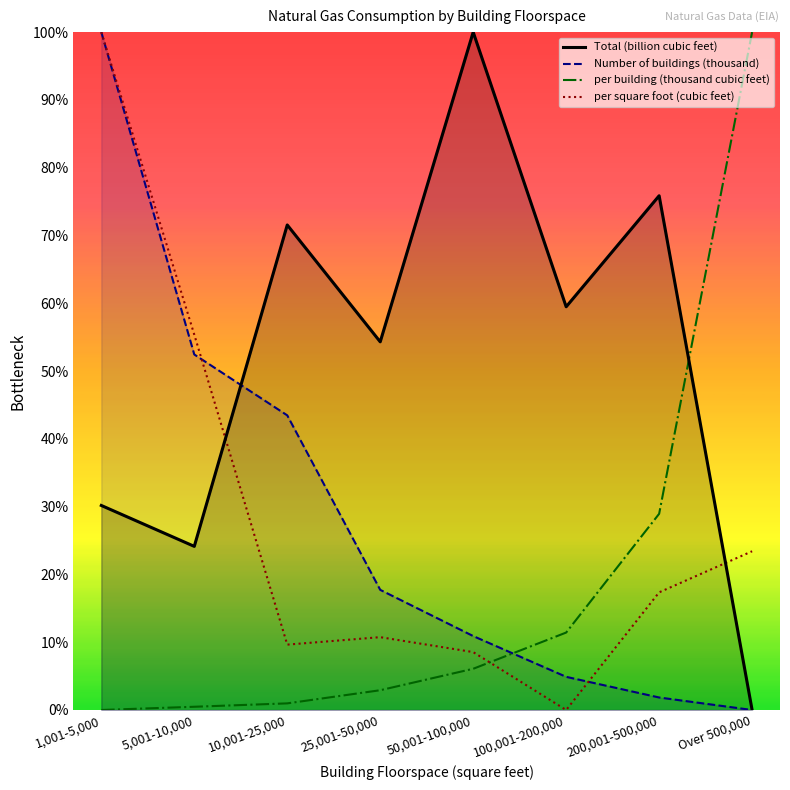

True or false: per square foot (cubic feet) and Total (billion cubic feet) cross at least once.

True